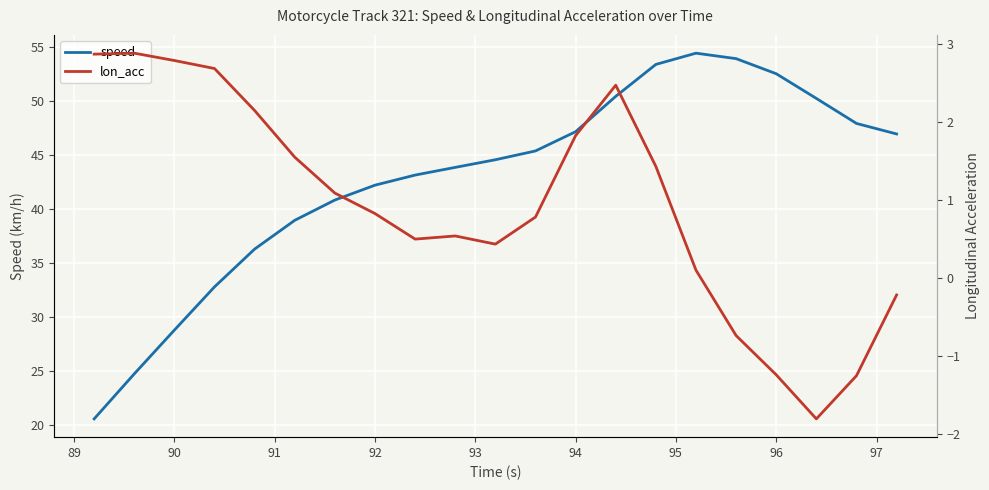

How many values in the speed series are below 44?

10